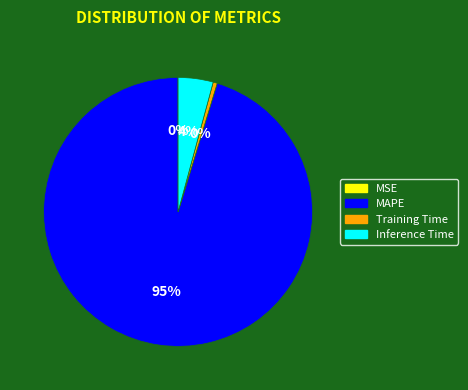

Which slice is the largest?

MAPE